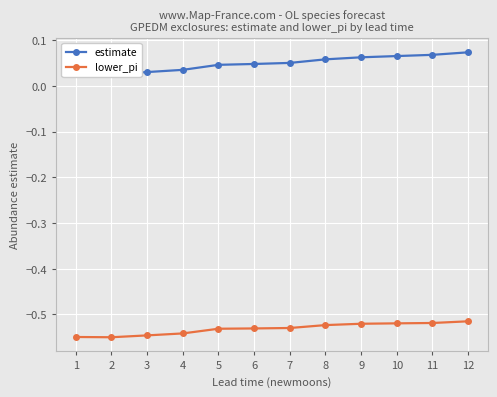

Is it true that estimate equals 0.0 at 7?

False